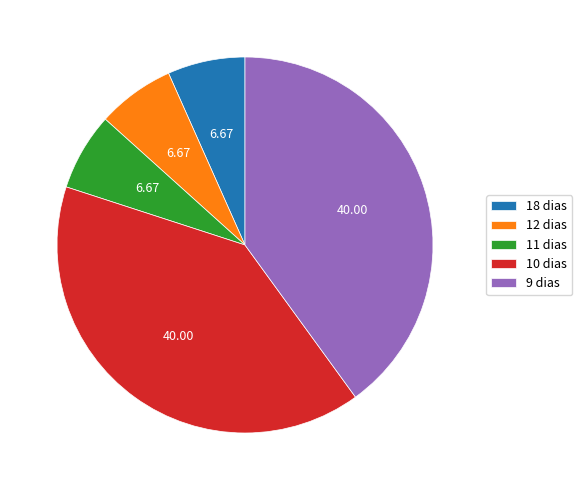

How many segments does this pie chart have?

5